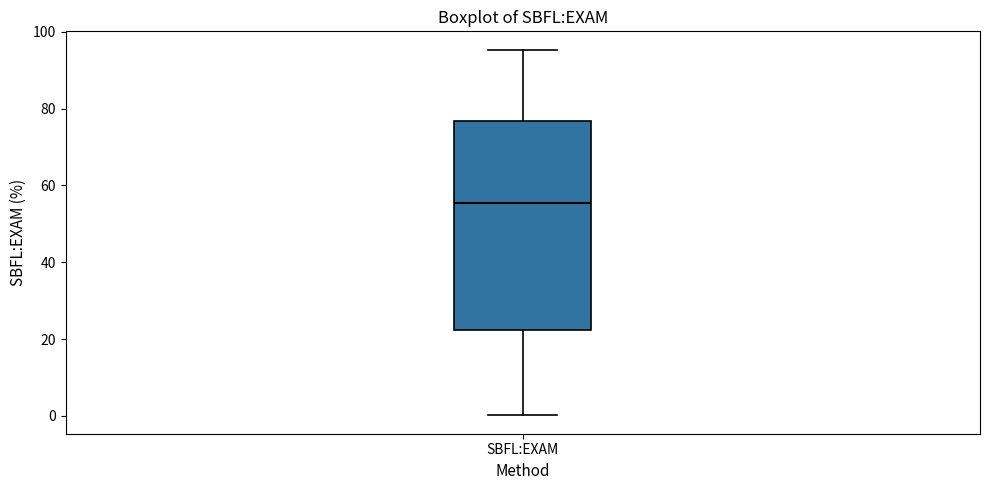

Read this box plot against the y-axis: the position of the median line, the range covered by the box, and the ends of both whiskers. The values are not printed on the chart, so give them approximately, as read against the axis.

median 56, box 22 to 76, whiskers 0 to 96